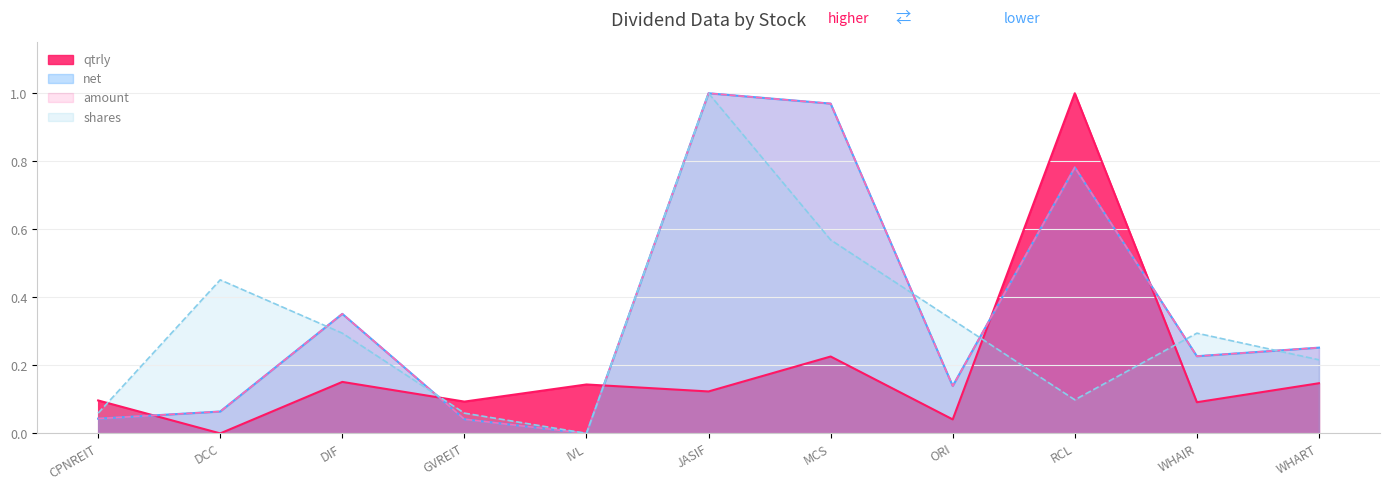

List the labels in order of net value, largest first.

JASIF, MCS, RCL, DIF, WHART, WHAIR, ORI, DCC, CPNREIT, GVREIT, IVL